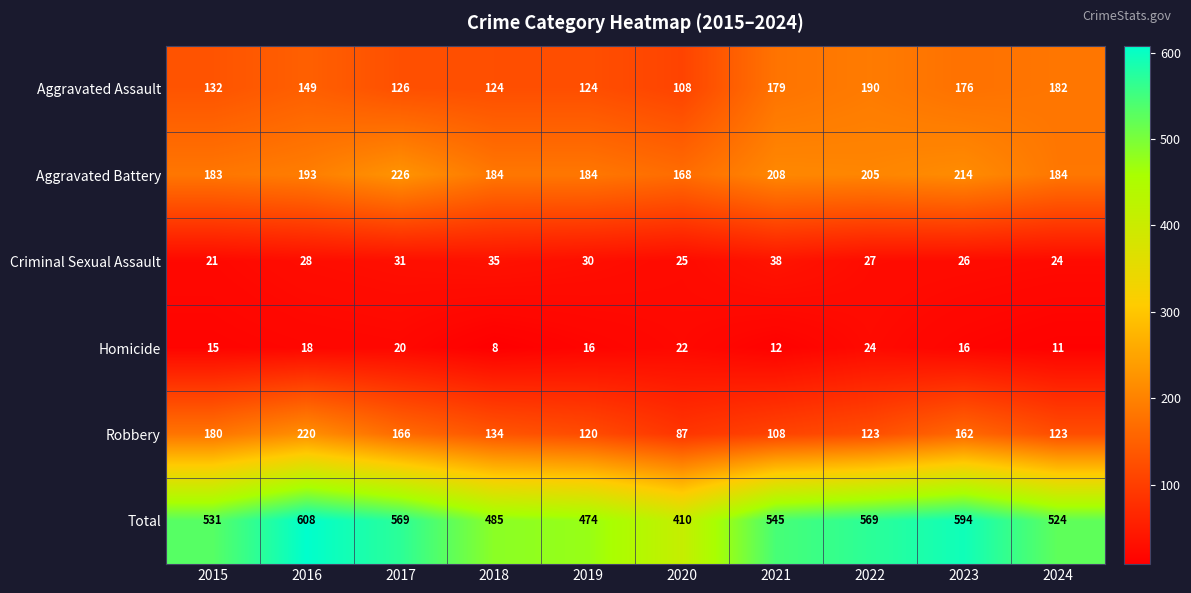

How many data points does each series have?

10